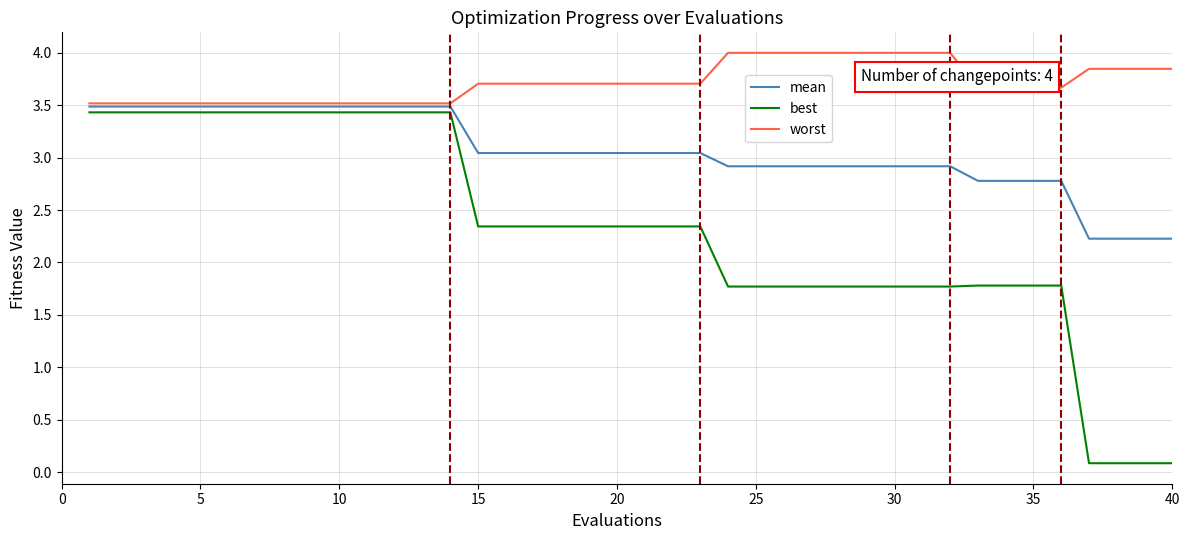

Which series has the widest spread of values?

best